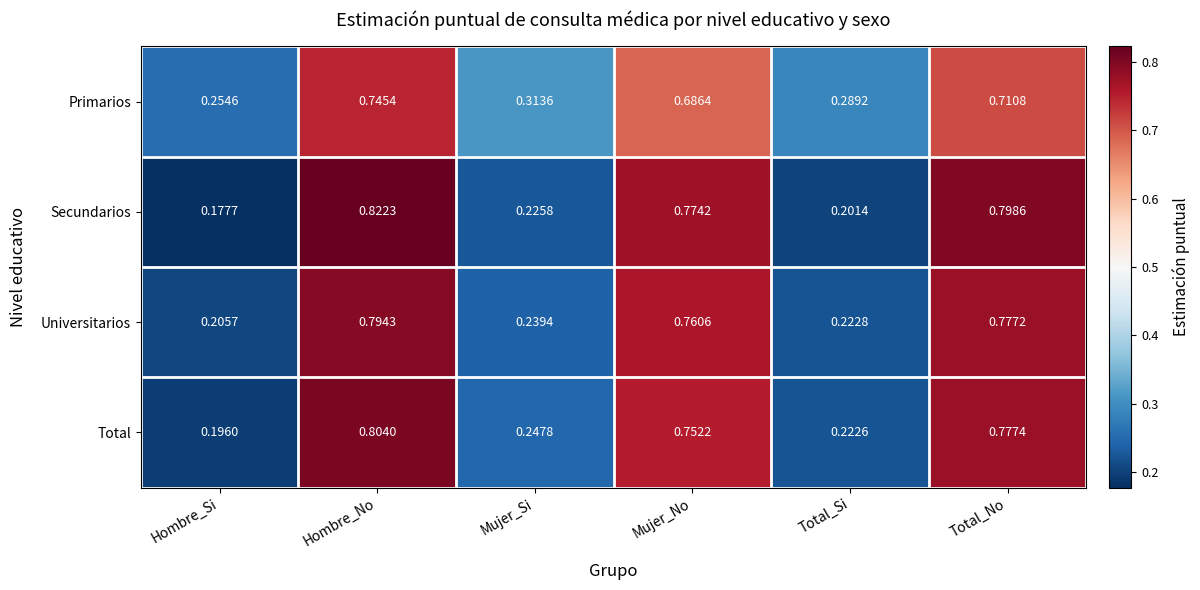

Which series changed the most between Hombre_Si and Hombre_No?

Secundarios